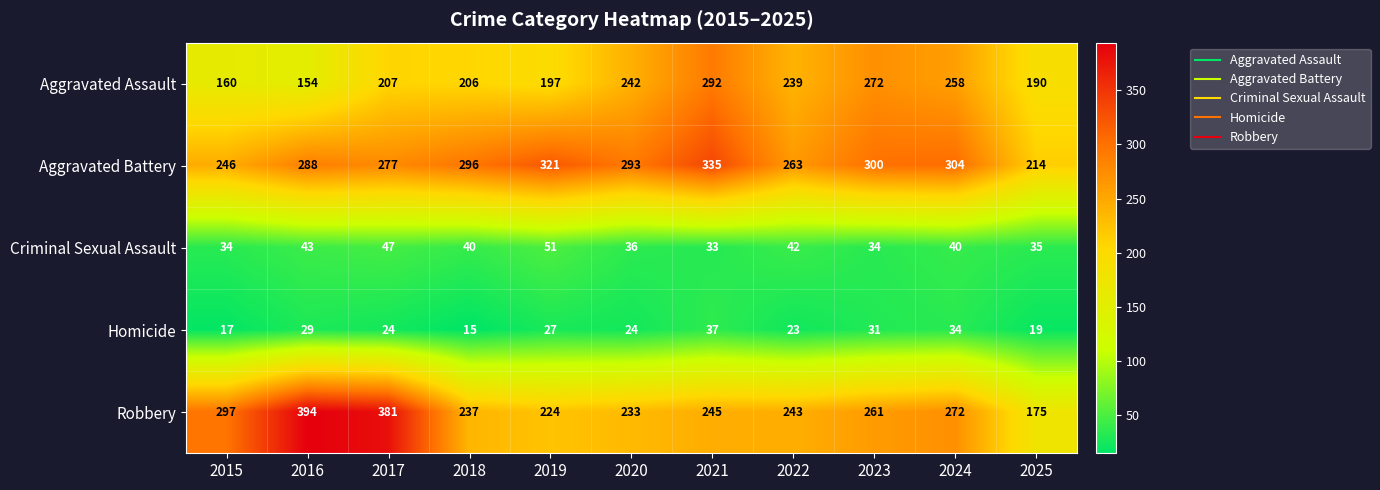

What is the difference between the maximum and minimum values in the Aggravated Assault series?

138